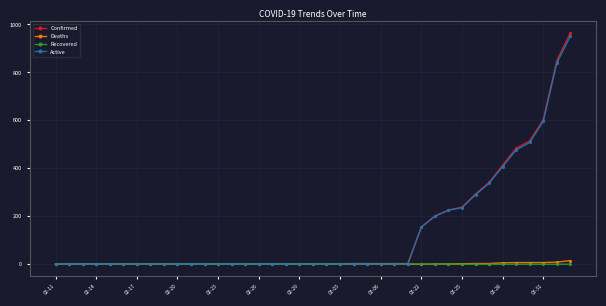

Which series has the largest range (max minus min)?

Confirmed